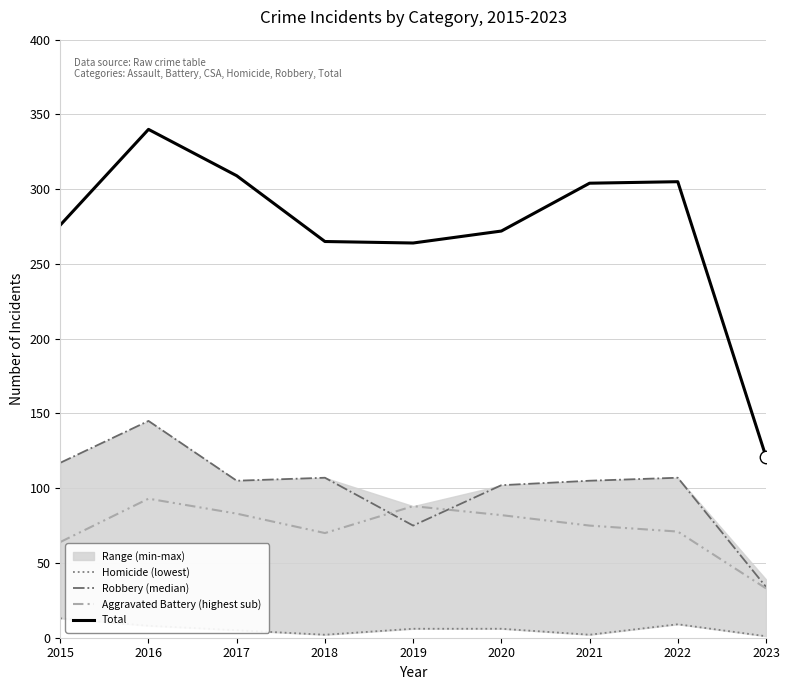

Reading right to left, extract all data points from this chart.

Homicide (lowest): 1	9	2	6	6	2	5	8	13
Robbery (median): 34	107	105	102	75	107	105	145	117
Aggravated Battery (highest sub): 33	71	75	82	88	70	83	93	64
Total: 121	305	304	272	264	265	309	340	276